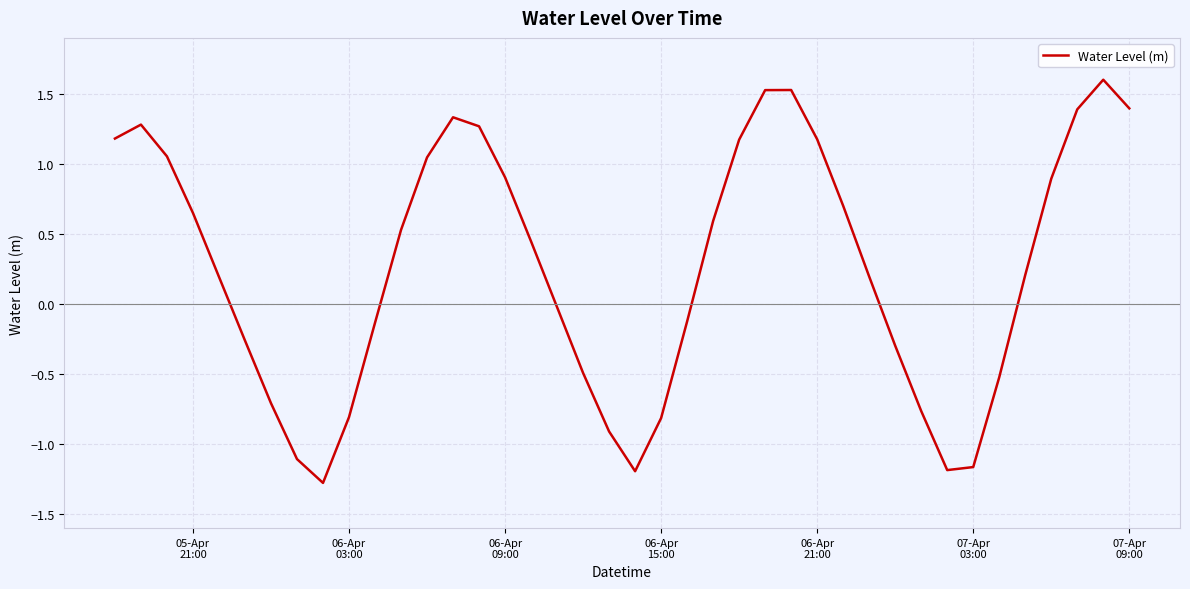

What is the maximum value shown in the chart?

1.6